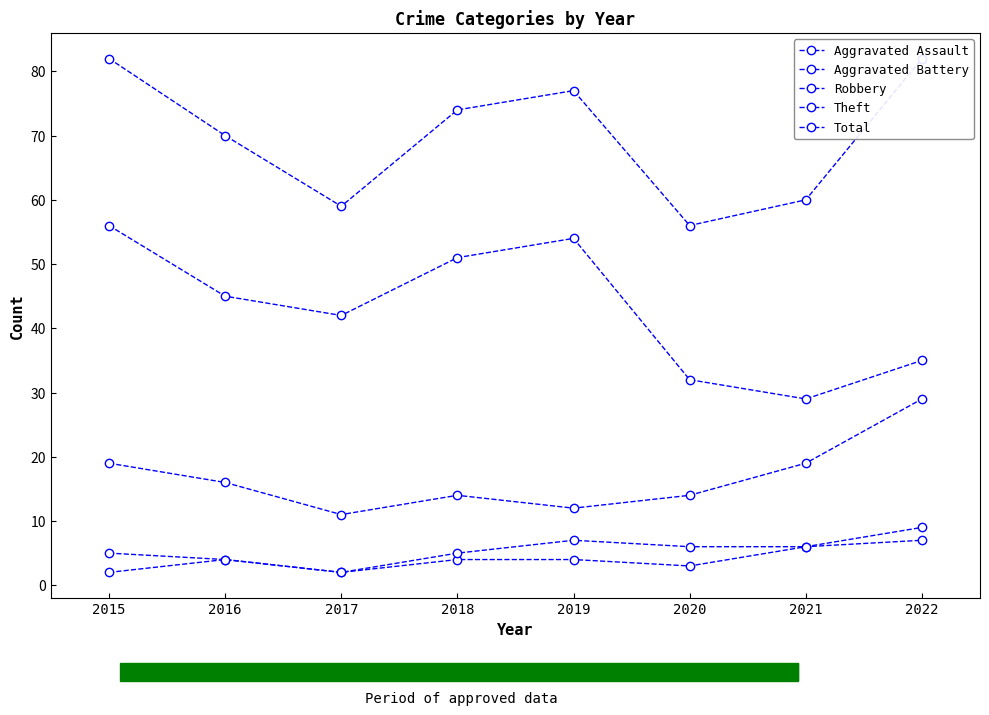

Rank the series at 2016 from highest to lowest value.

Total, Theft, Robbery, Aggravated Assault, Aggravated Battery